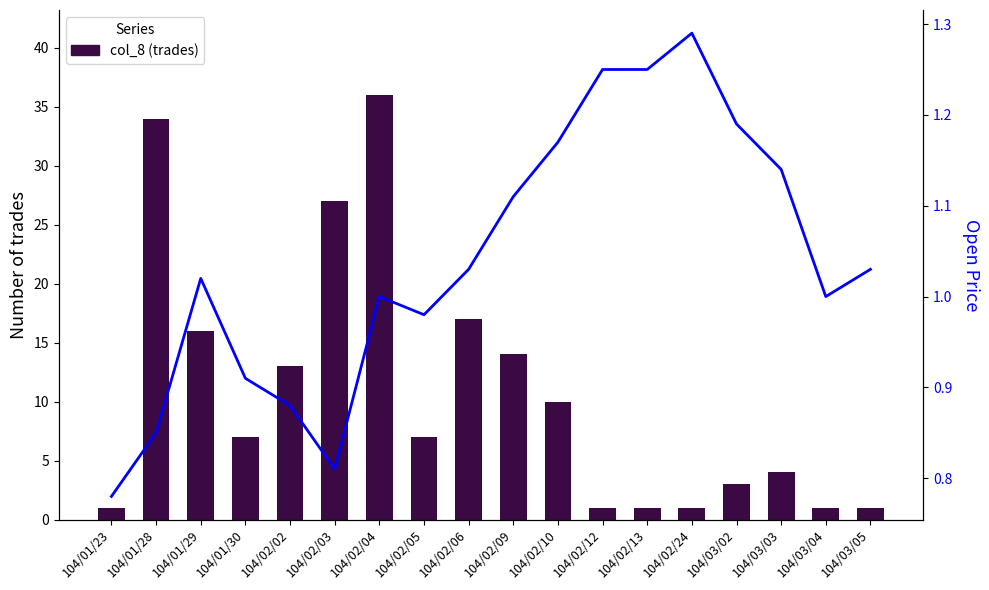

At which label is col_8 (trades) closest to 18?

104/02/06